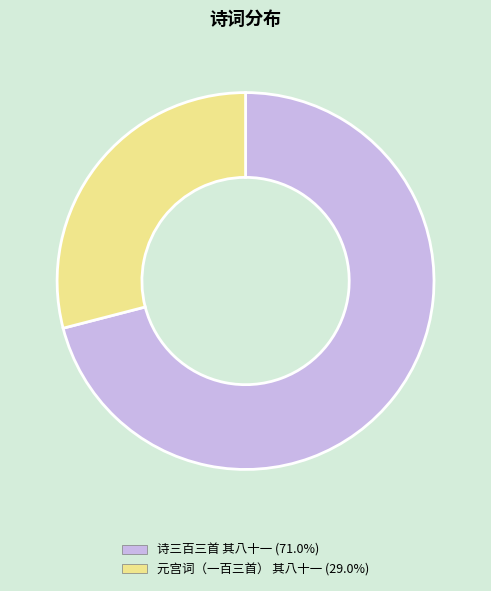

Which has a higher value, 元宫词（一百三首） 其八十一 or 诗三百三首 其八十一?

诗三百三首 其八十一